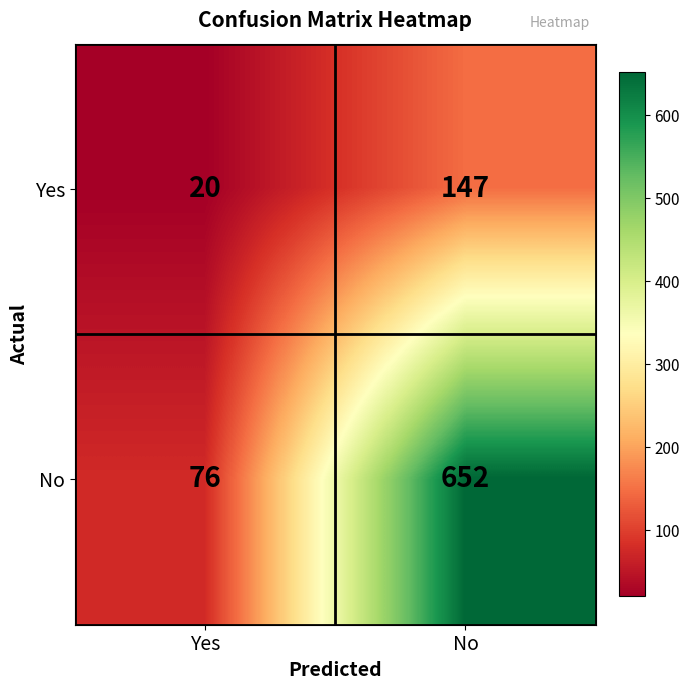

Read the No value at No, to the nearest 100.

700